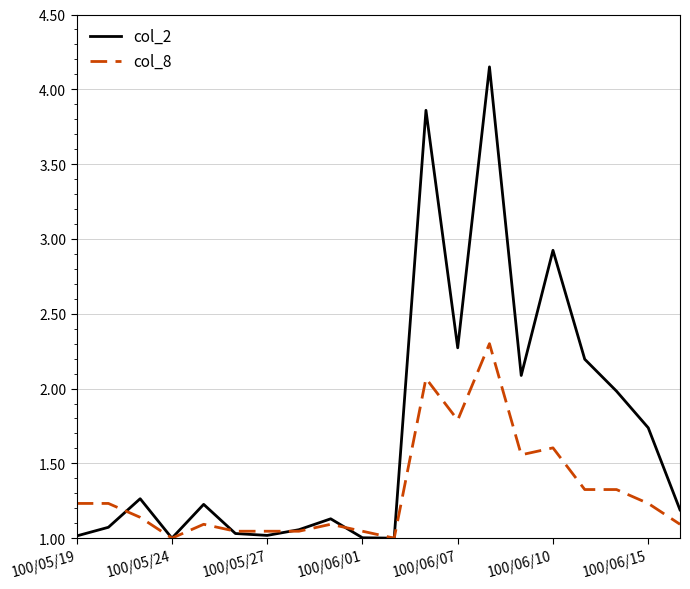

Which series has the largest total across all categories?

col_2